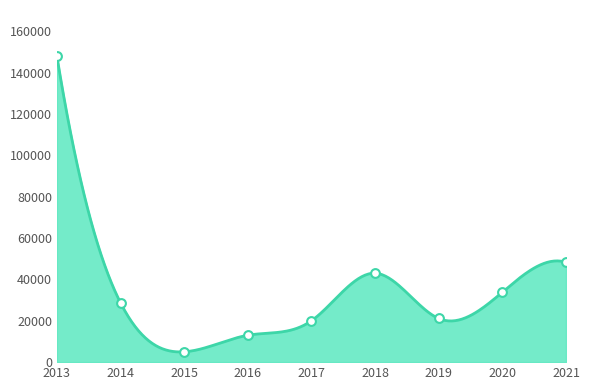

What is the change in value from 2017 to 2019?

+1100